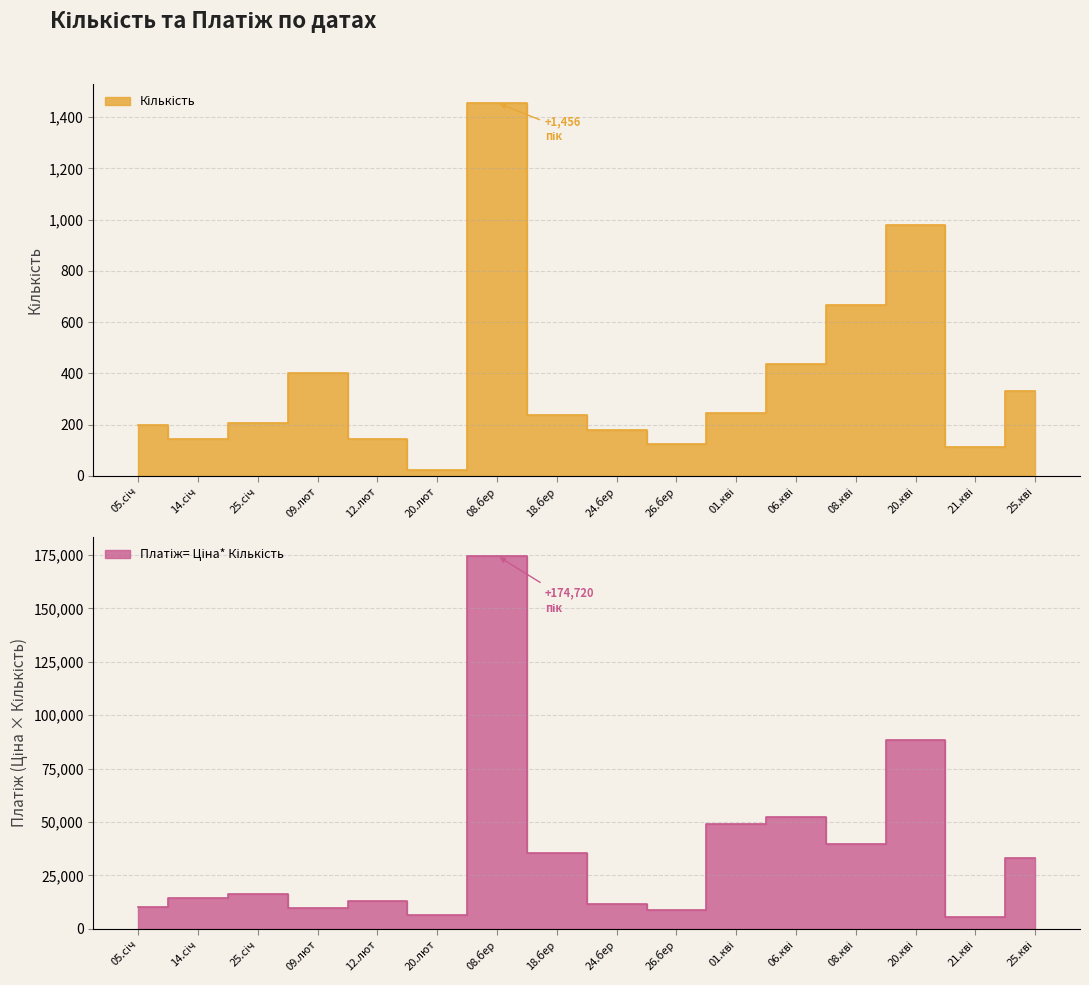

True or false: Платіж= Ціна* Кількість and Кількість cross at least once.

False